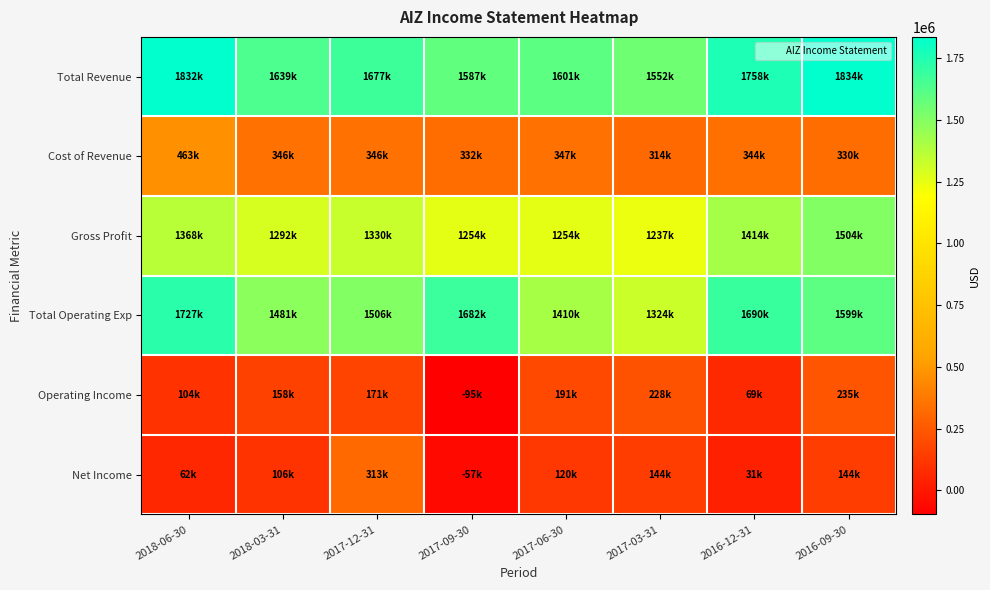

List the series in order of their peak value, highest first.

Total Revenue, Total Operating Exp, Gross Profit, Cost of Revenue, Net Income, Operating Income